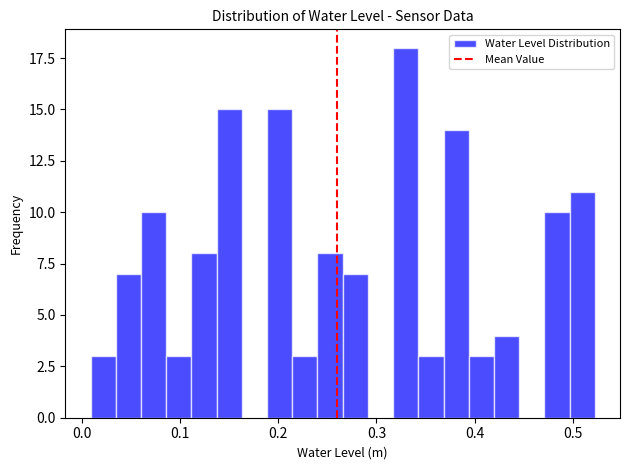

Around what value on the x-axis is the tallest bar? Give the approximate position of its centre, as read against the axis.

0.33